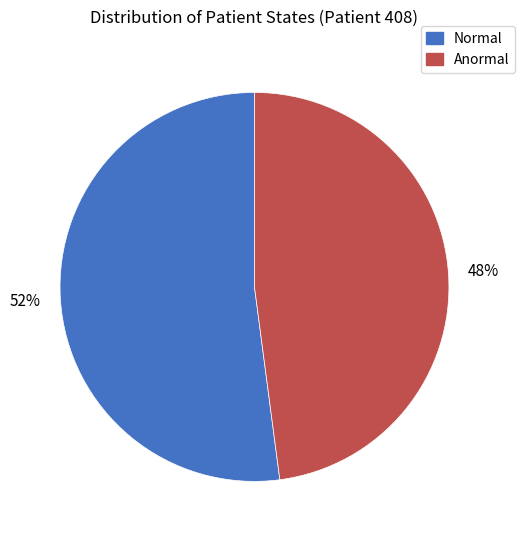

Does any single category account for the majority?

Yes